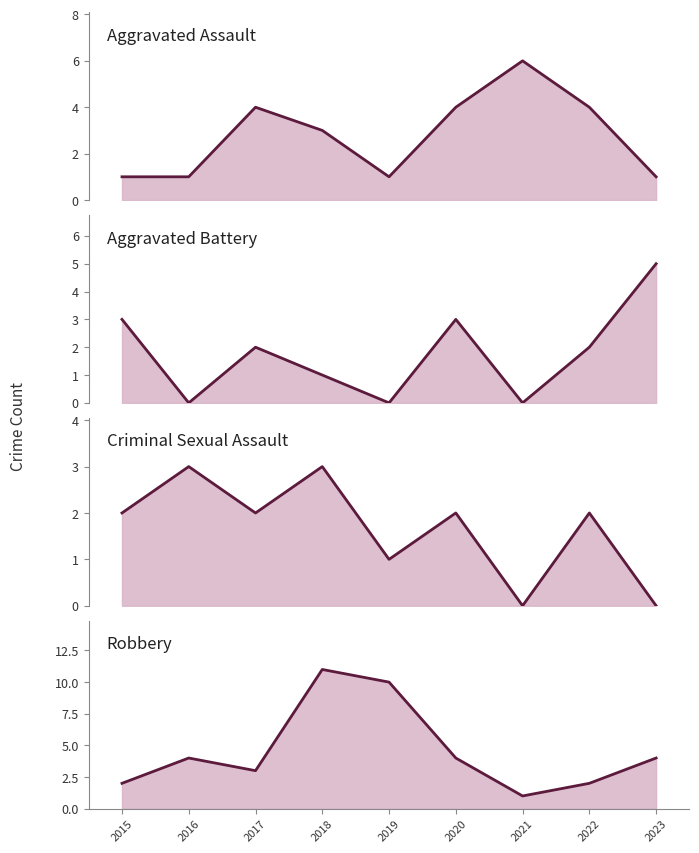

What are all the series names shown in the legend?

Aggravated Assault (line), Aggravated Battery (line), Criminal Sexual Assault (line), Robbery (line)